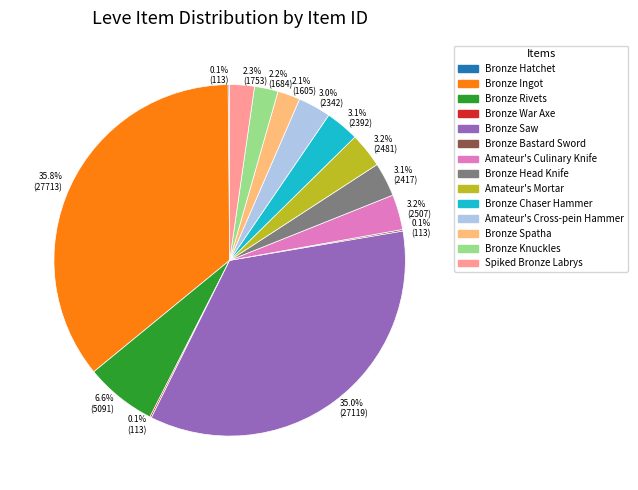

What portion of the pie excludes Bronze Head Knife?

96.9%